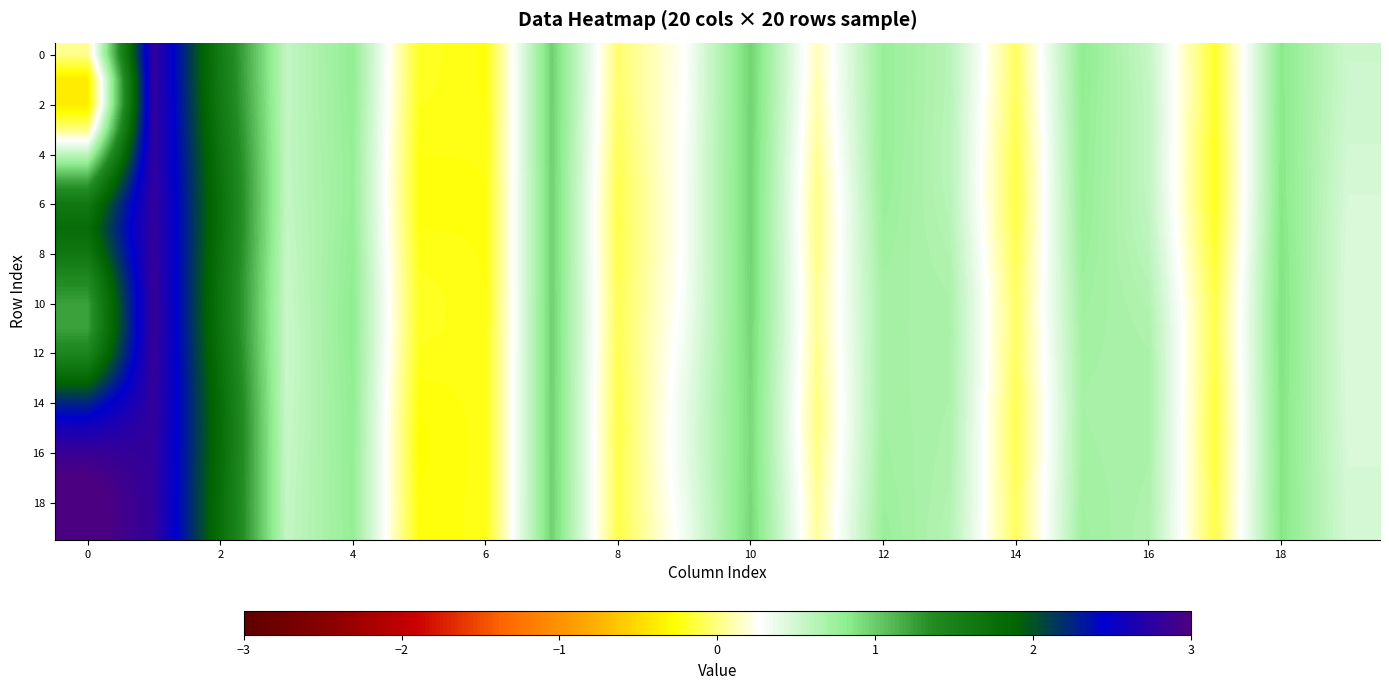

How many data points does each series have?

20